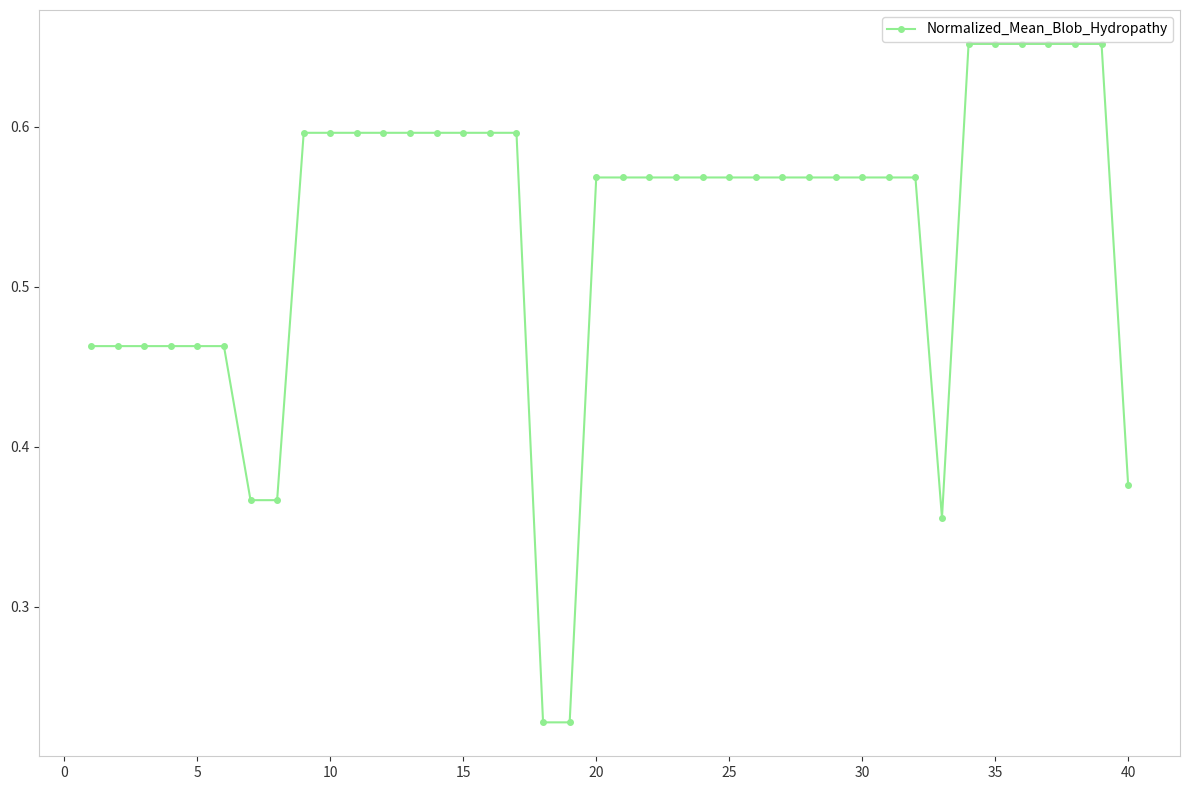

How many values are between 0 and 1?

40